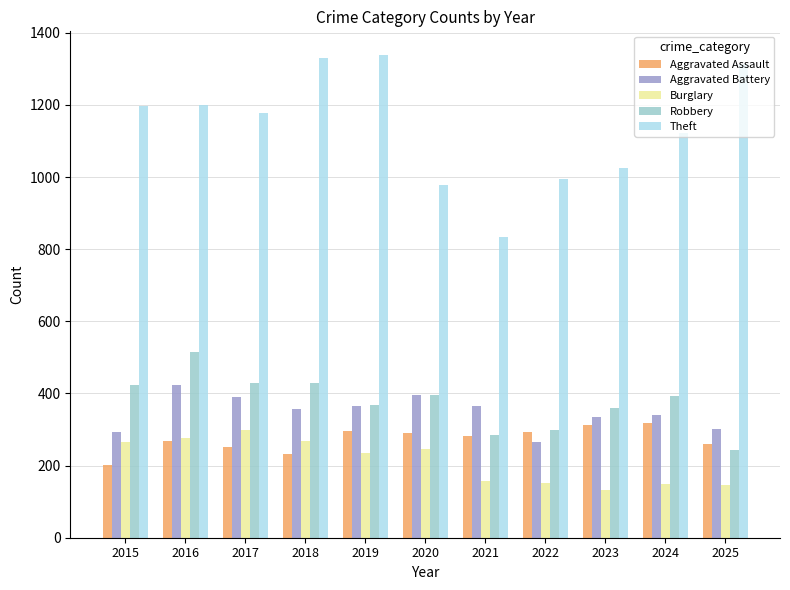

What is the difference between the second highest and second lowest values in the Theft series?

352